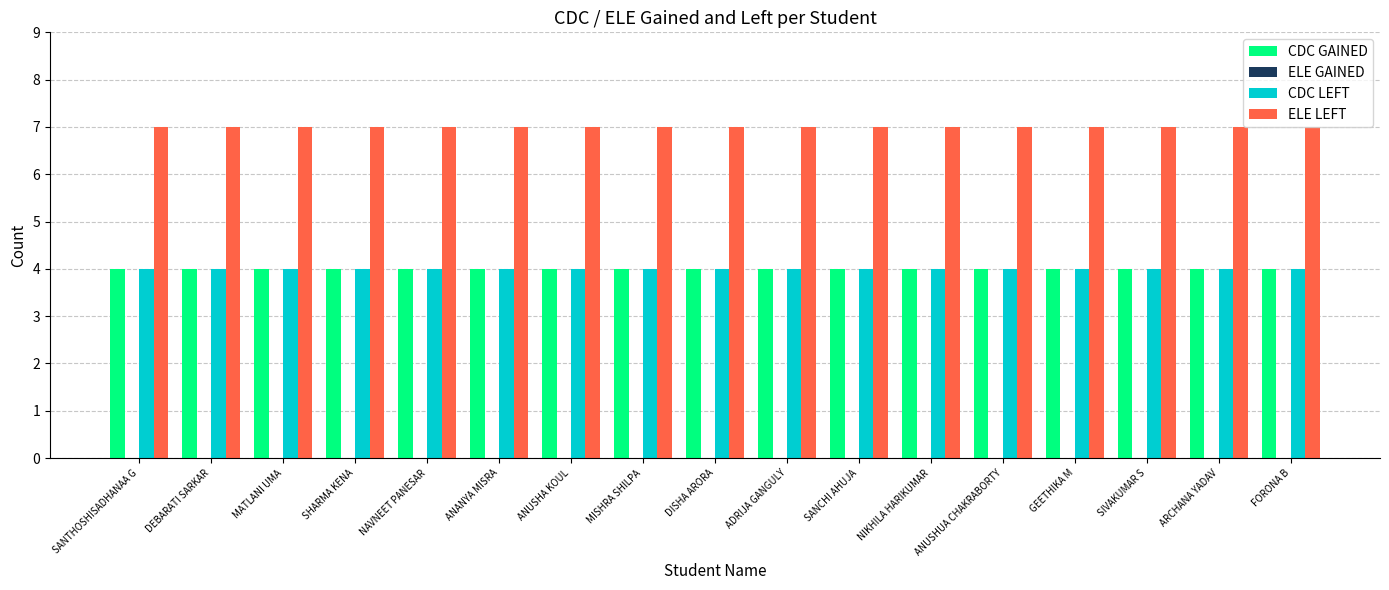

True or false: ELE LEFT has a value of 4 at DISHA ARORA.

False